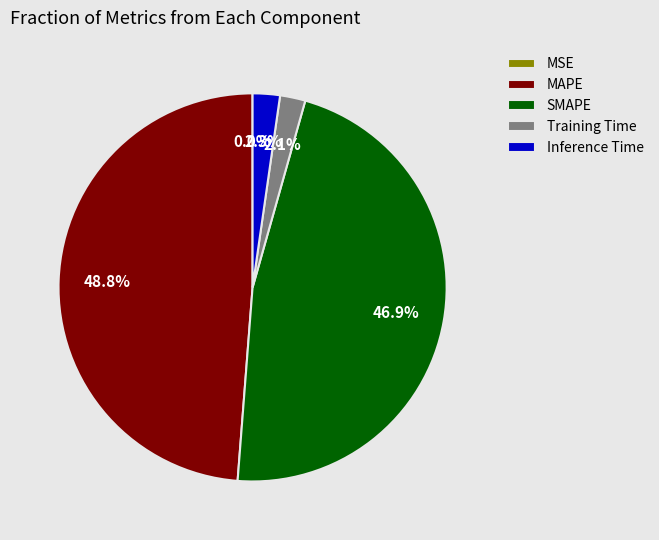

To the nearest percent, what is the average slice percentage?

20%